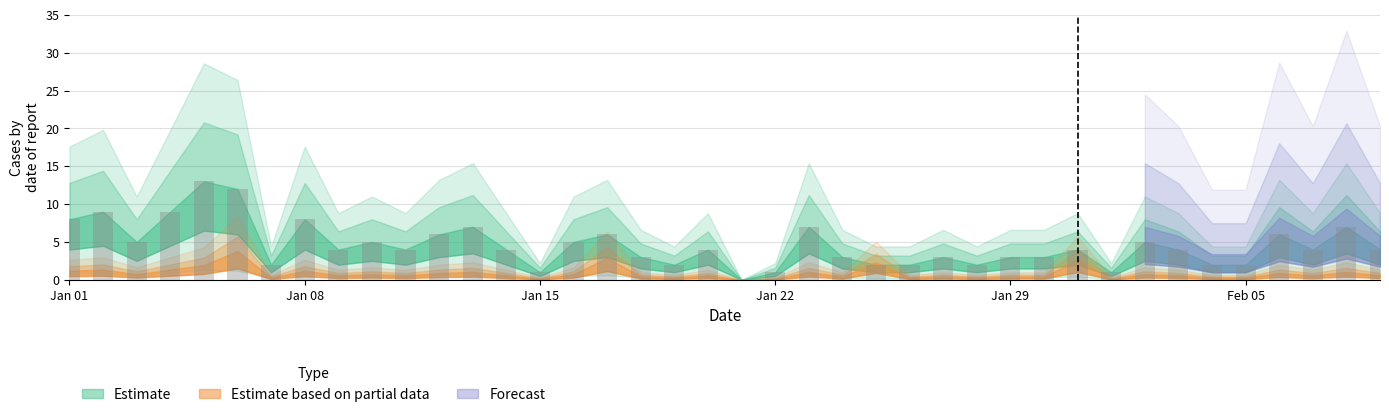

What is the sum of all values?

182